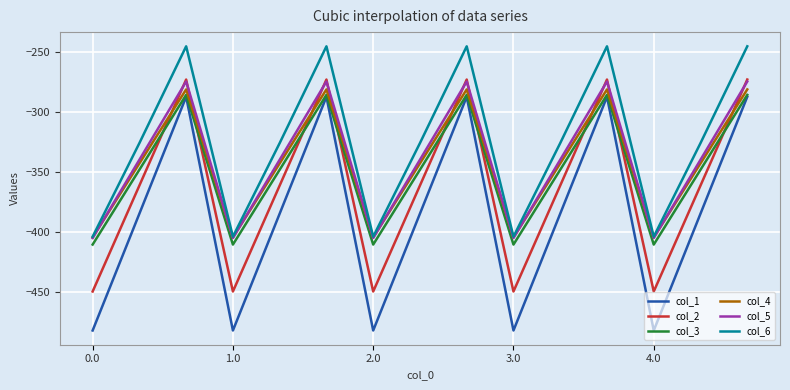

How many lines are shown in the chart?

6